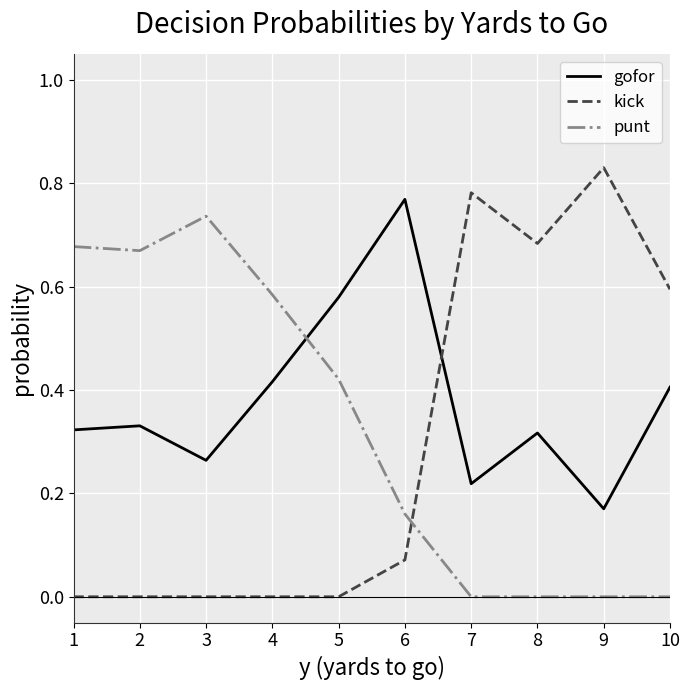

True or false: kick has a value of 0.0 at 1.

True